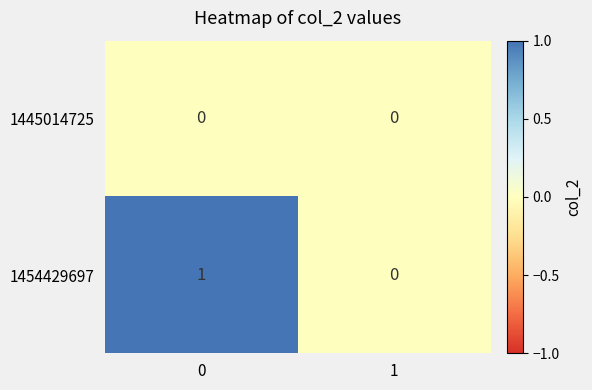

The 1454429697 series shows 1 at 0. True or false?

True